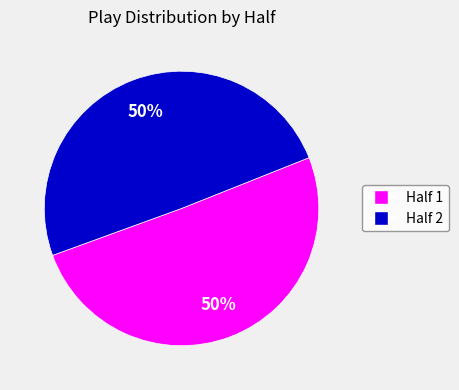

To the nearest percent, what is the average slice percentage?

50%